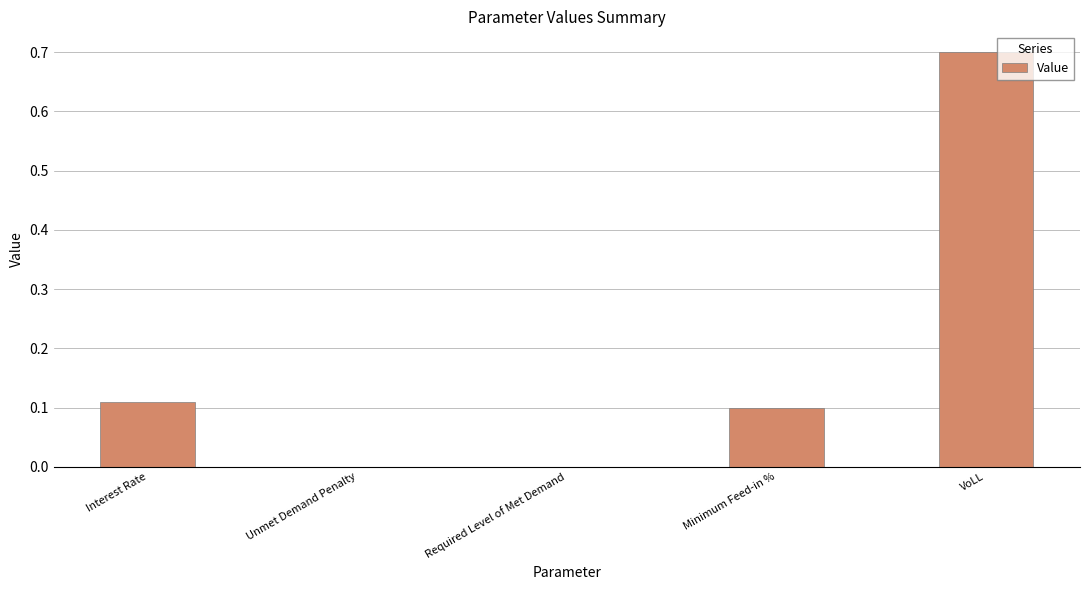

Which category has the highest value across all series?

VoLL